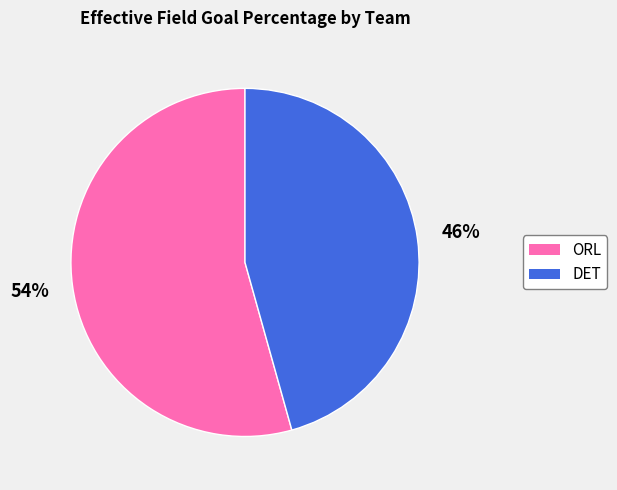

Does DET represent more than half of the total?

No